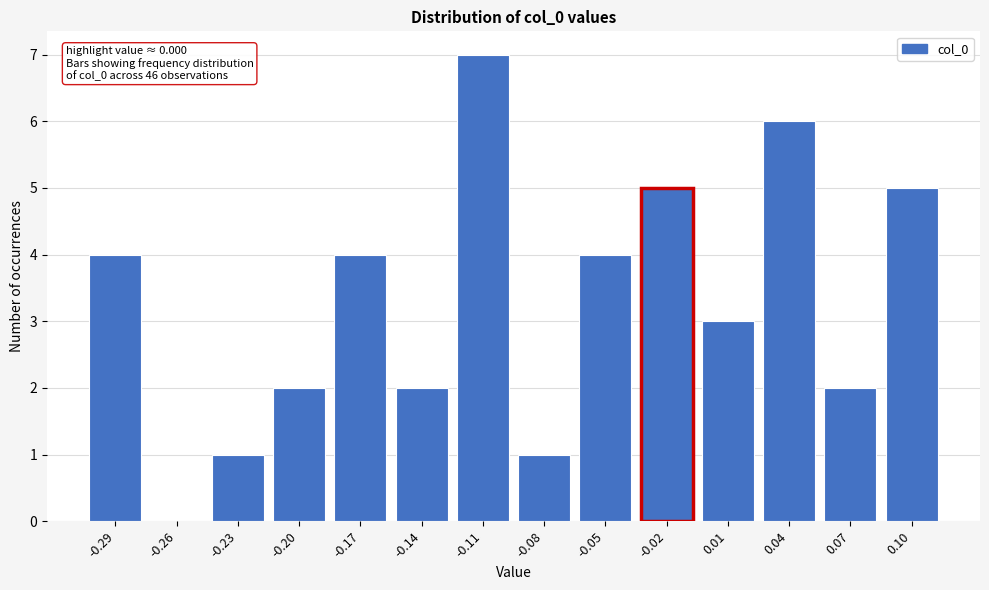

Reading right to left, list all the values displayed in this chart.

0.10=5	0.07=2	0.04=6	0.01=3	-0.02=5	-0.05=4	-0.08=1	-0.11=7	-0.14=2	-0.17=4	-0.20=2	-0.23=1	-0.26=0	-0.29=4